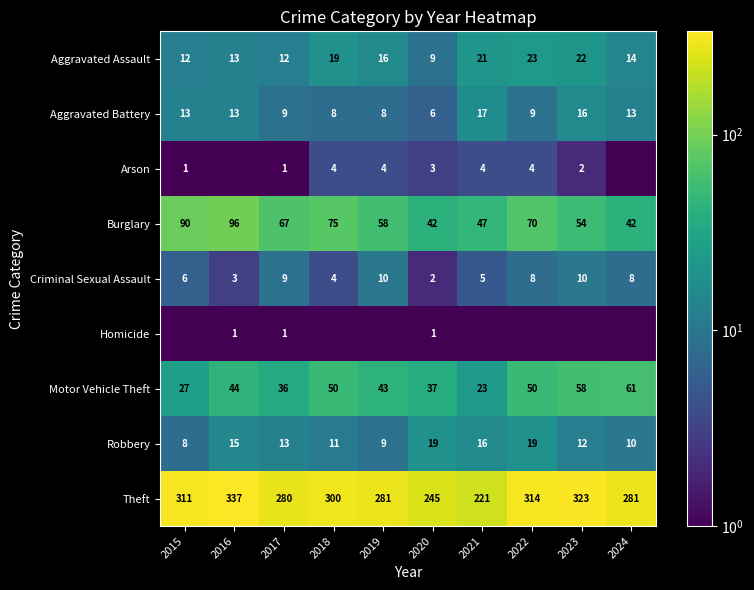

The value of Robbery at 2021 is 16.0. True or false?

True